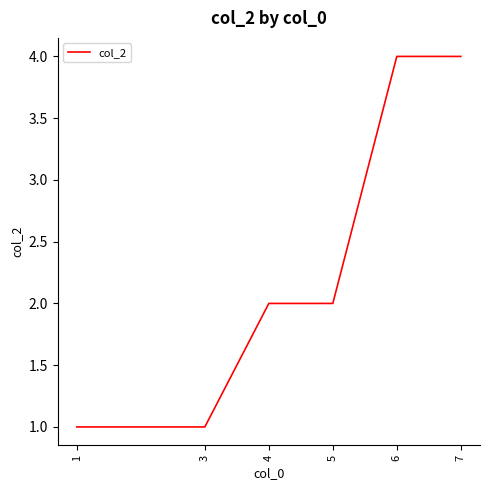

Between 5 and 7, which is larger?

7